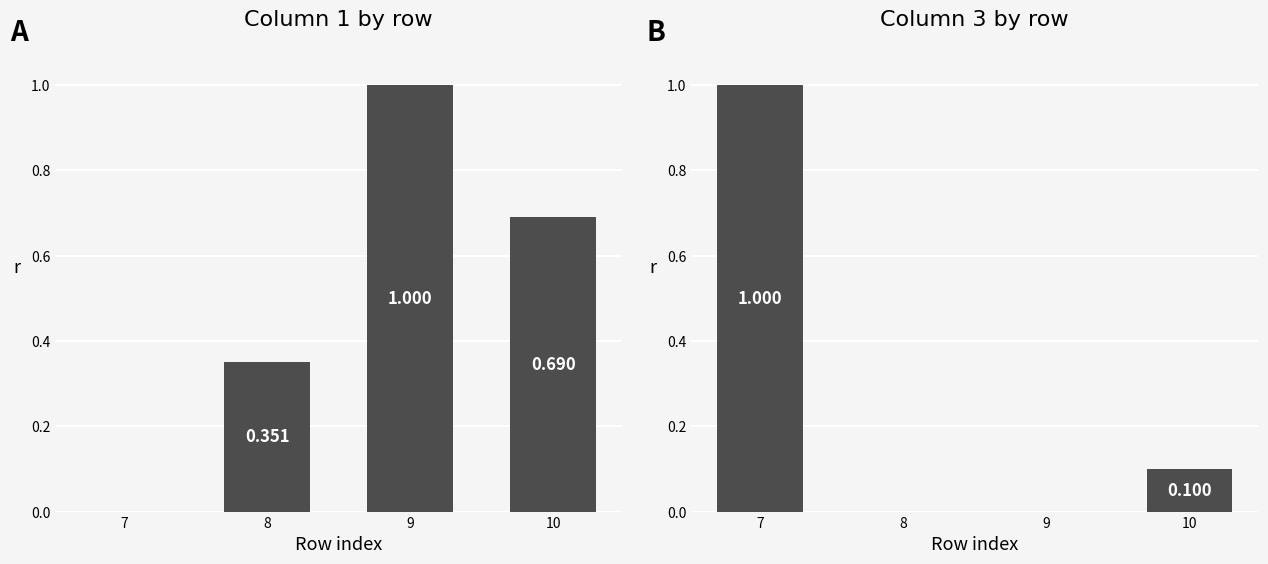

Rank the series by their average value, from lowest to highest.

col_3, col_1